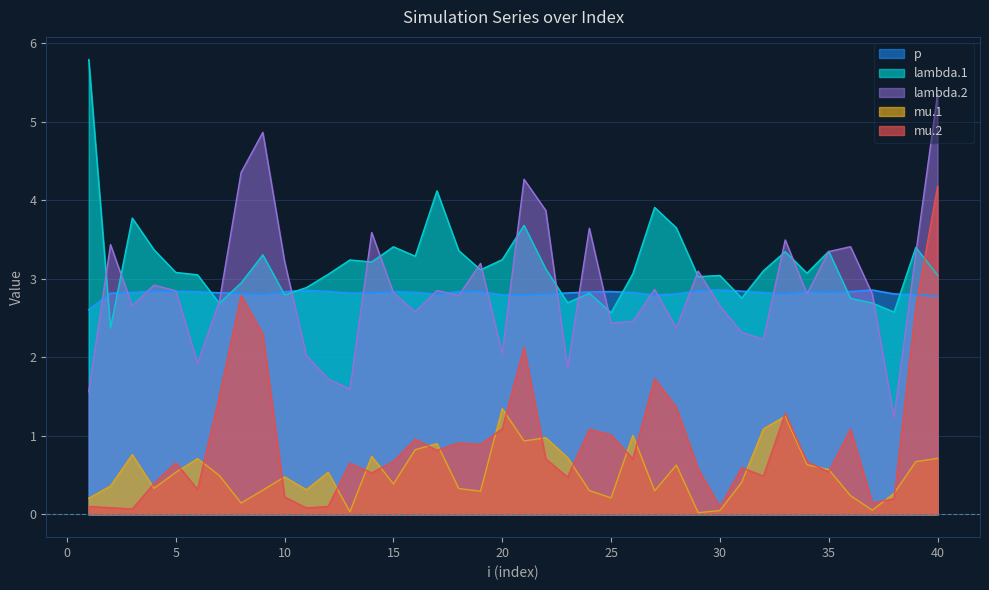

How many values in the lambda.1 series are below 3?

12